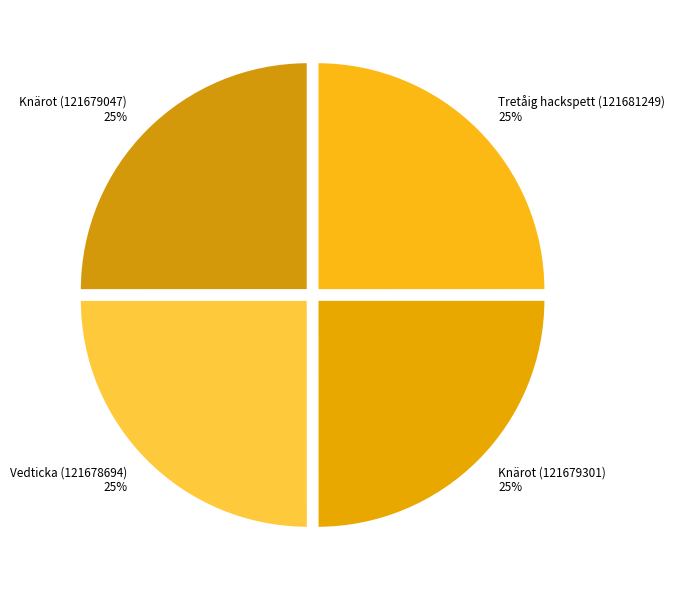

To the nearest percent, what portion does Knärot (121679301) represent?

25%